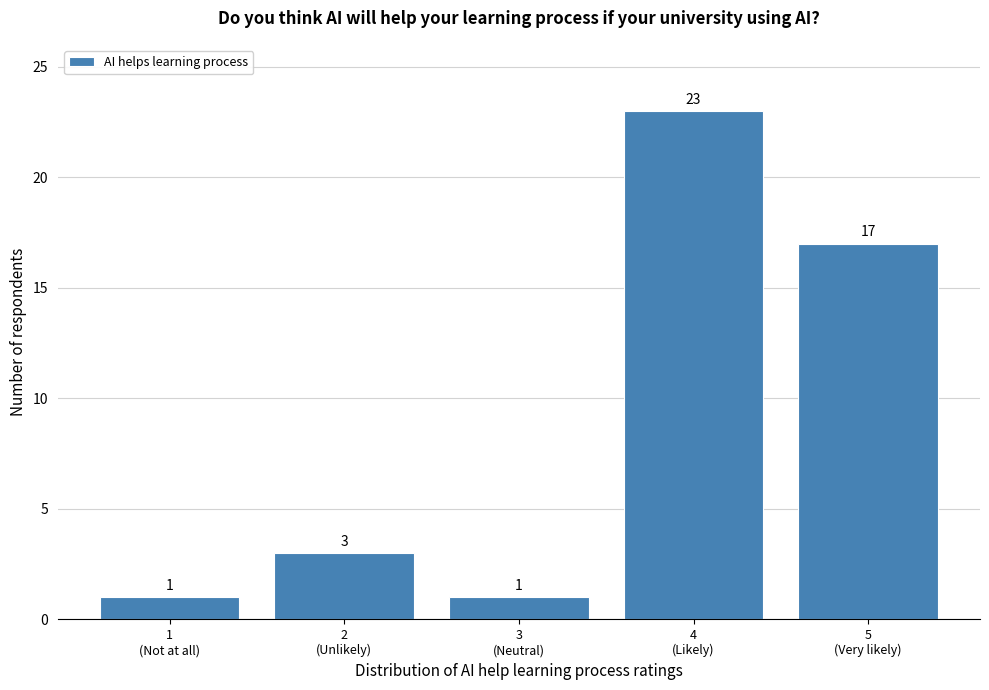

Reading left to right, what are all the values shown in this chart?

1	3	1	23	17